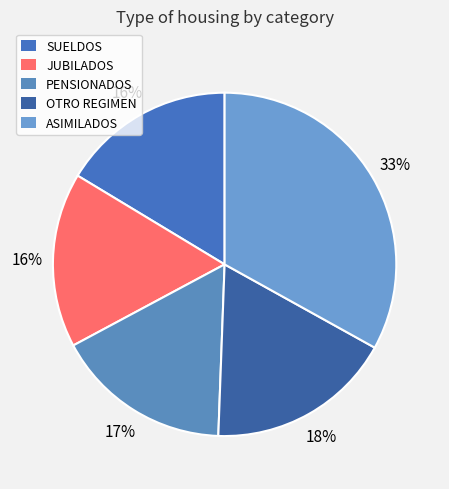

To the nearest percent, what percentage of the pie is JUBILADOS?

16%